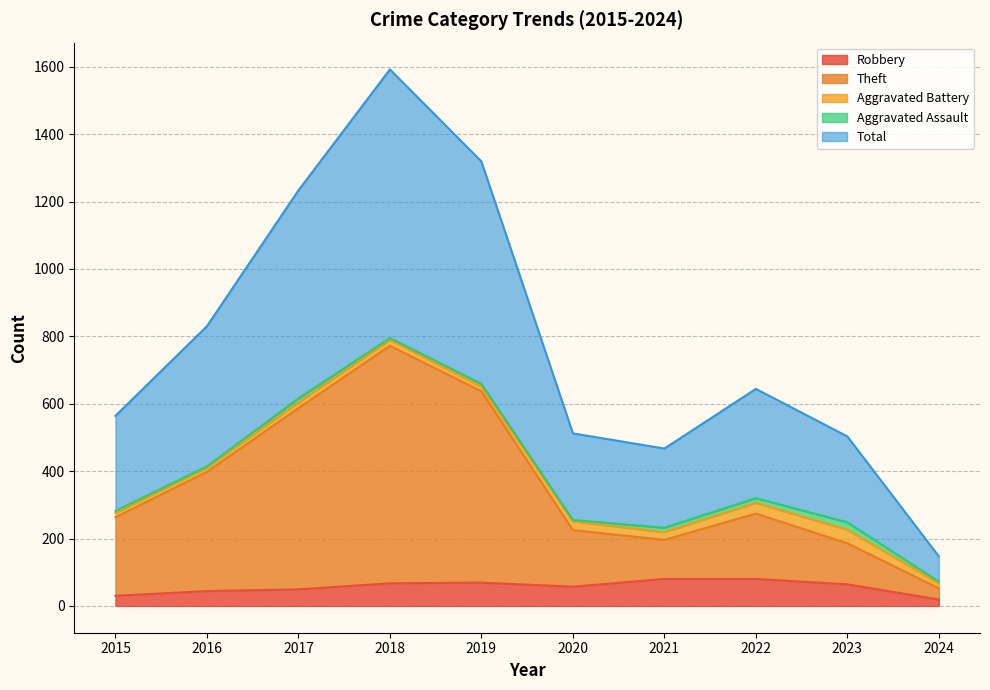

True or false: Total and Theft cross at least once.

False